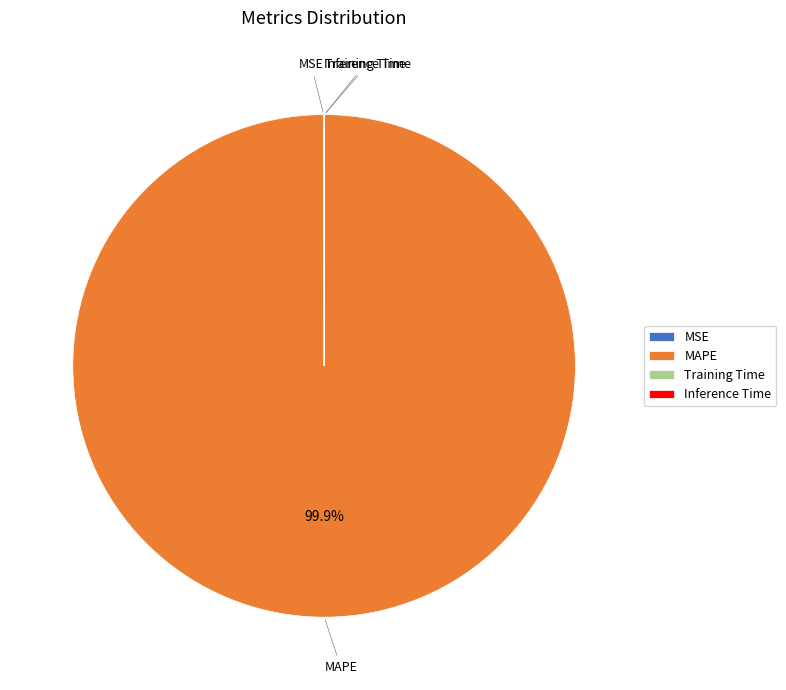

To the nearest percent, what is the average slice percentage?

25%